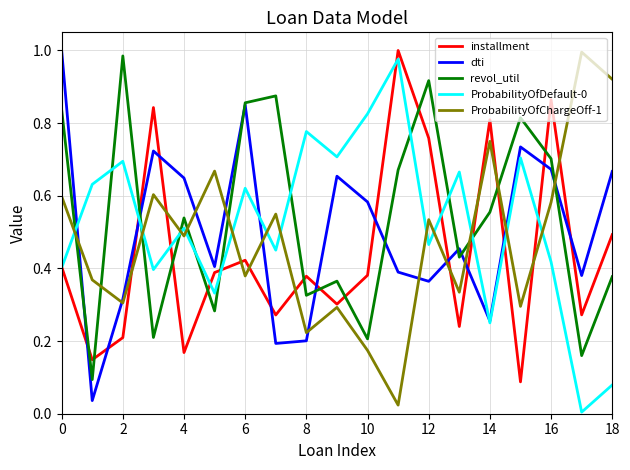

True or false: dti and installment intersect in this chart.

True